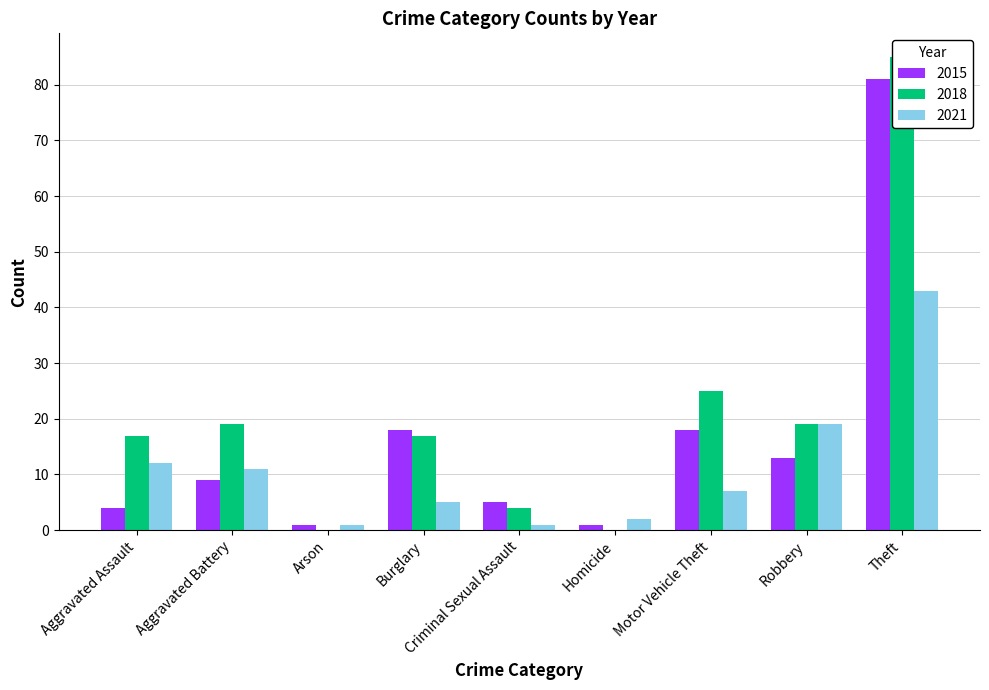

What is the label of the 4th bar from the left?

Burglary